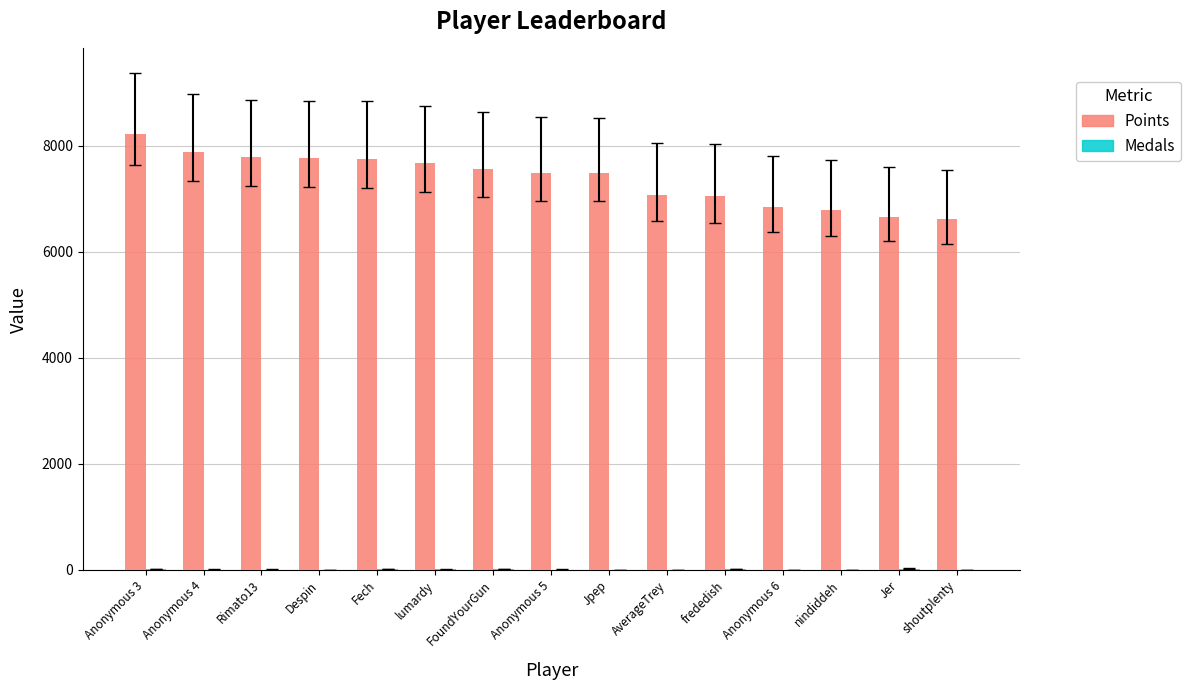

Which series has the largest total across all categories?

Points